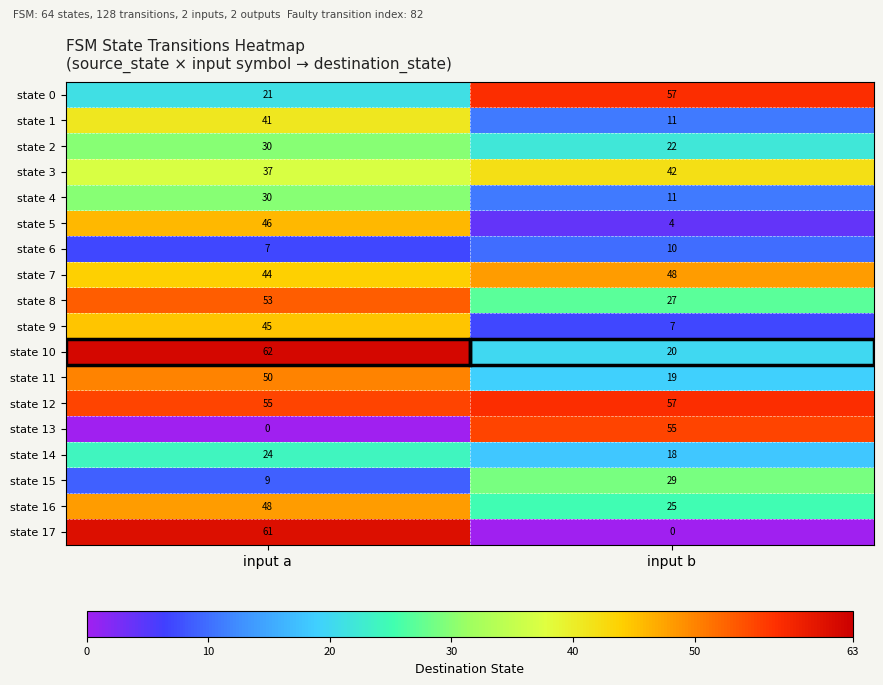

Rank the categories by state 10 value from highest to lowest.

input a, input b